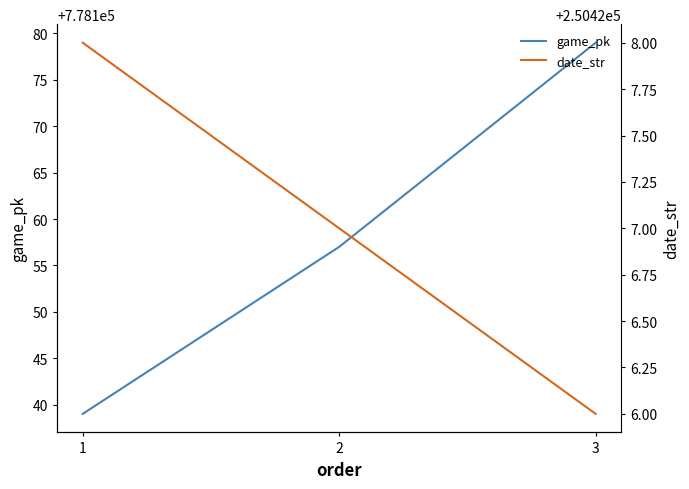

What is the value of the date_str point at the 1st from the left?

250428